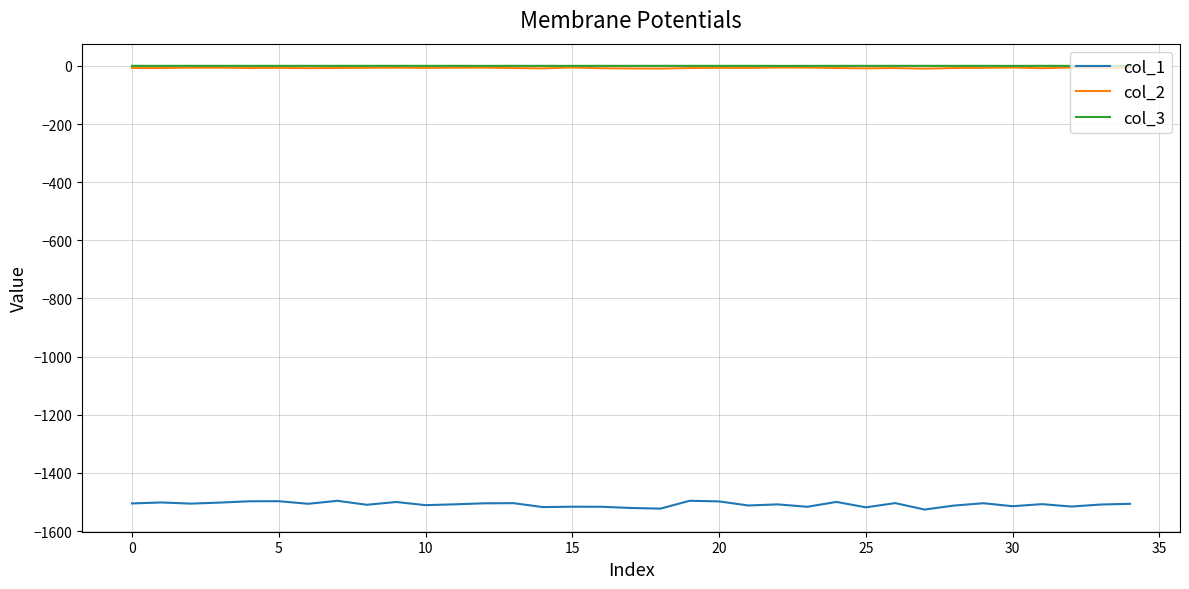

Which series has the largest range (max minus min)?

col_1